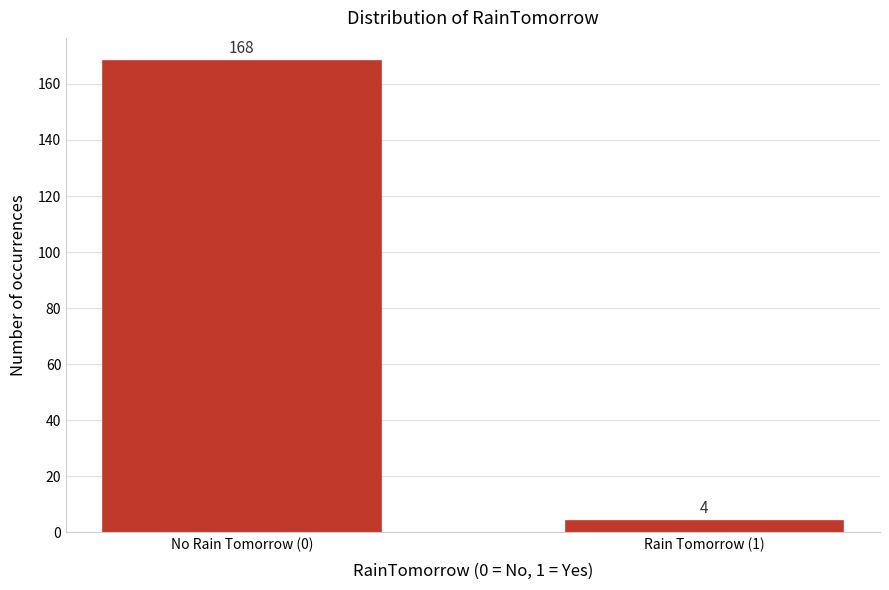

Reading right to left, what are all the values shown in this chart?

Rain Tomorrow (1)=4	No Rain Tomorrow (0)=168